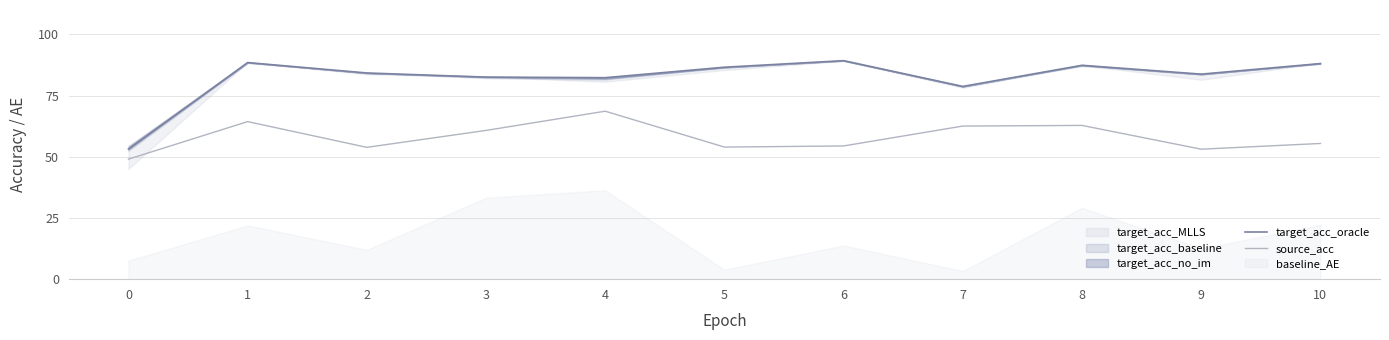

True or false: source_acc has a value of 68.6 at 4.

True